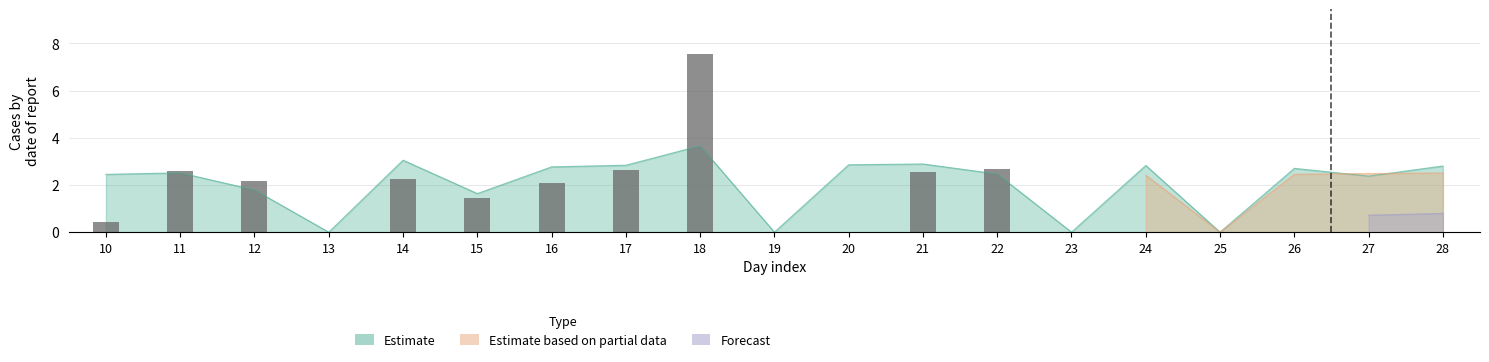

Reading left to right, extract all data points from this chart.

10=0.4	11=2.6	12=2.2	13=0.0	14=2.2	15=1.5	16=2.1	17=2.7	18=7.6	19=0.0	20=0.0	21=2.6	22=2.7	23=0.0